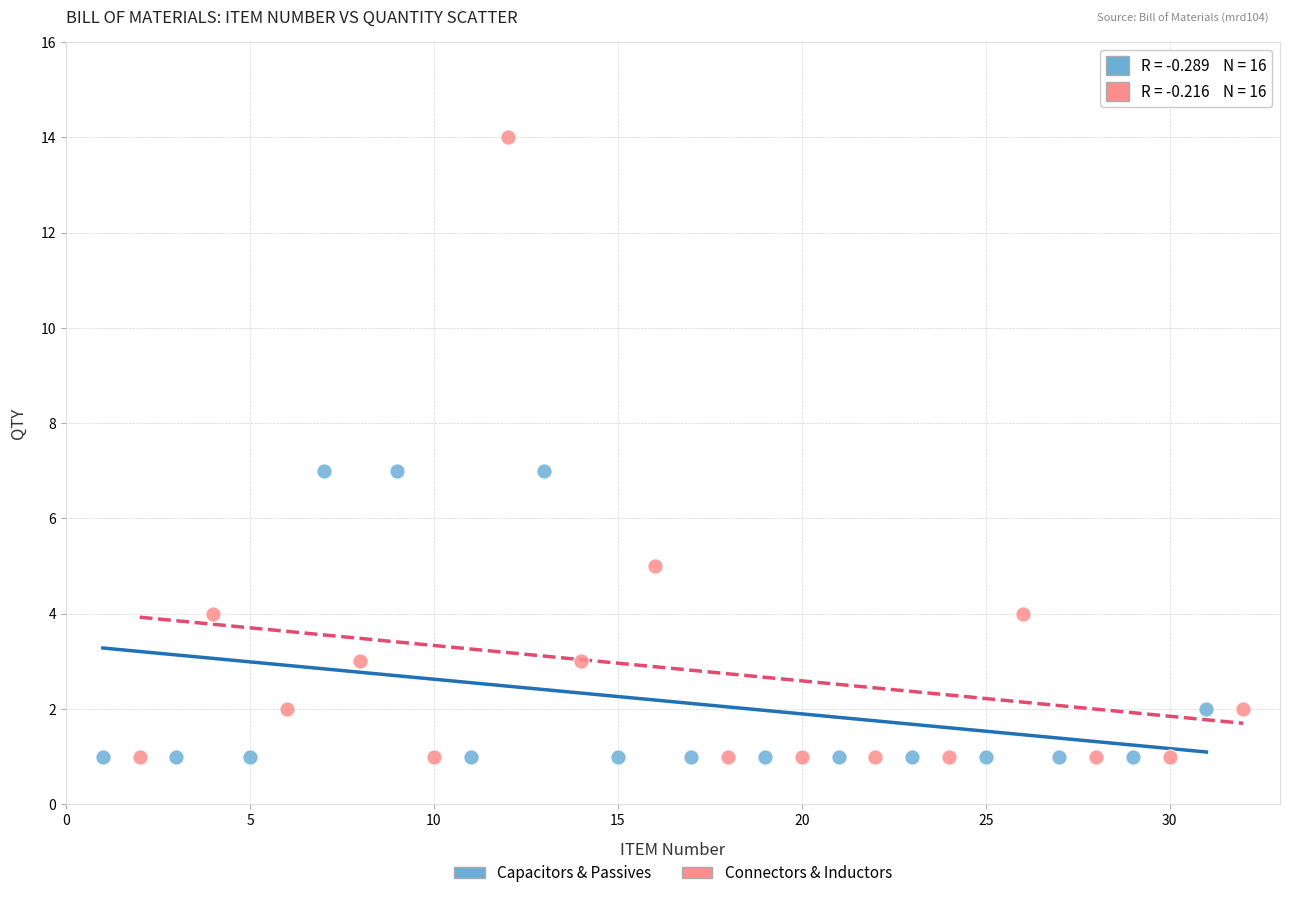

What are all the series names shown in the legend?

Capacitors & Passives, Connectors & Inductors